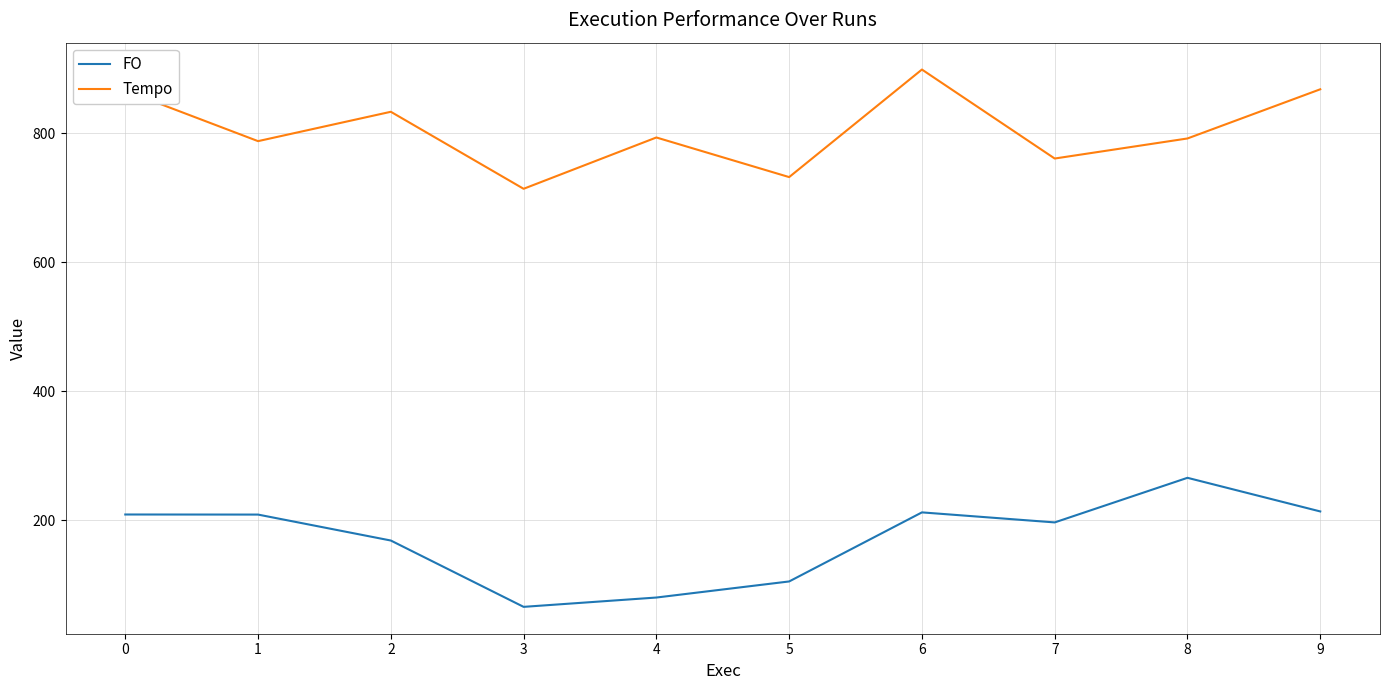

What is the sum of the FO values at 7 and 4?

276.9